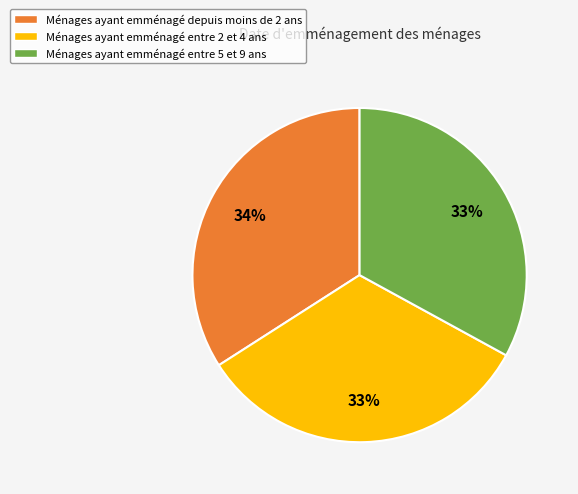

What is the largest slice in the pie chart?

Ménages ayant emménagé depuis moins de 2 ans